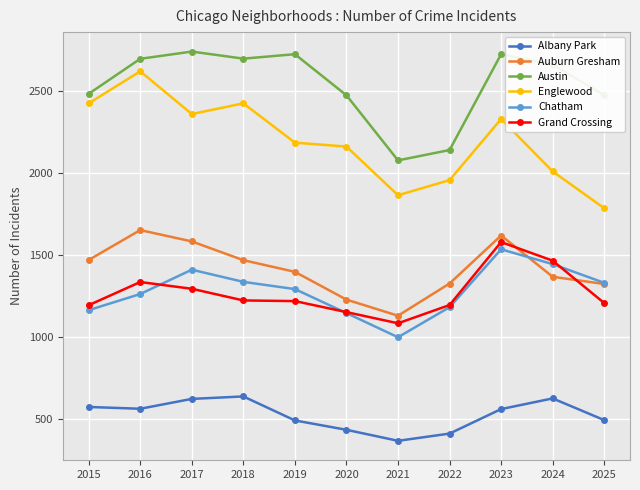

At which category is the sum across all series the highest?

2023